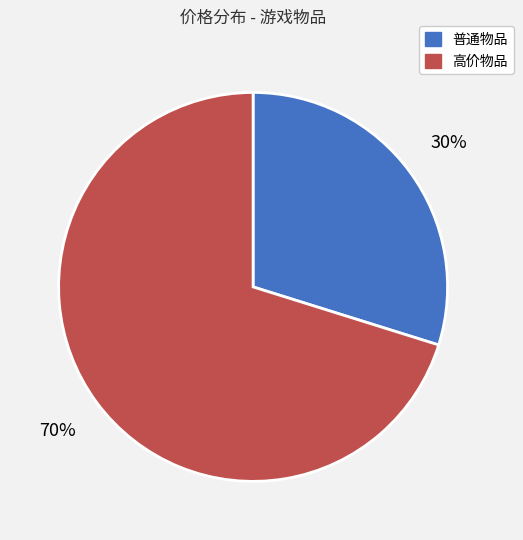

To the nearest percent, what is the difference between the largest and smallest slice percentages?

40%